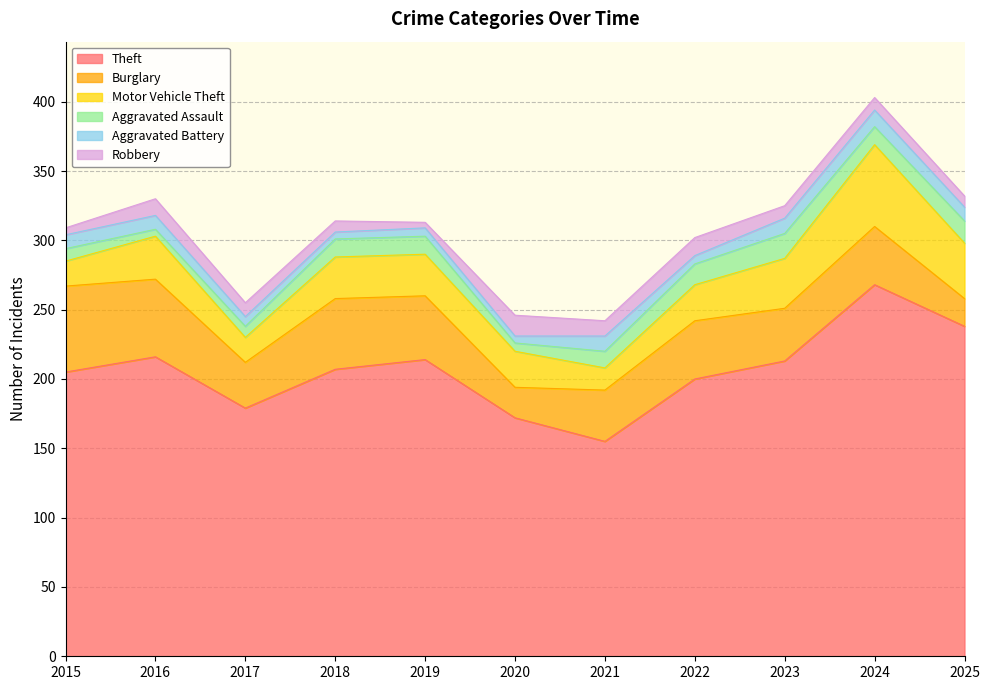

The Theft series shows 124 at 2017. True or false?

False